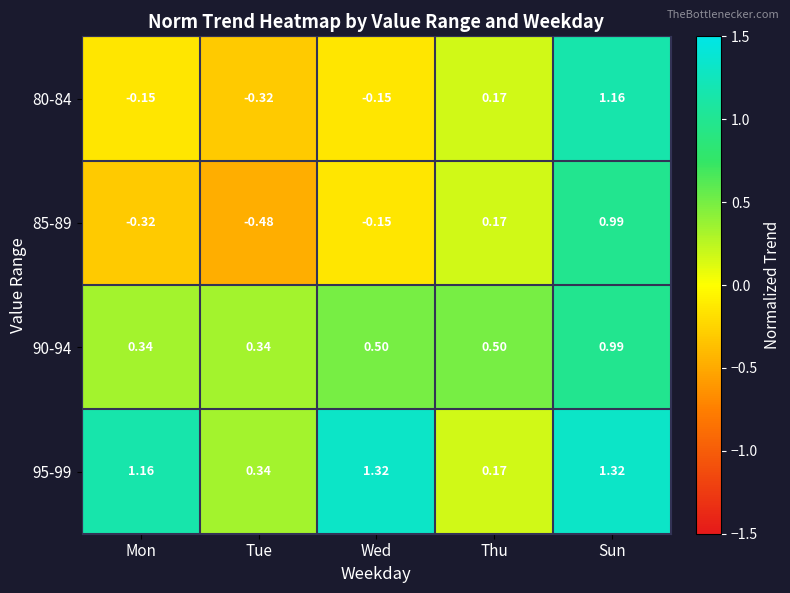

List the labels in order of 85-89 value, largest first.

Sun, Thu, Wed, Mon, Tue